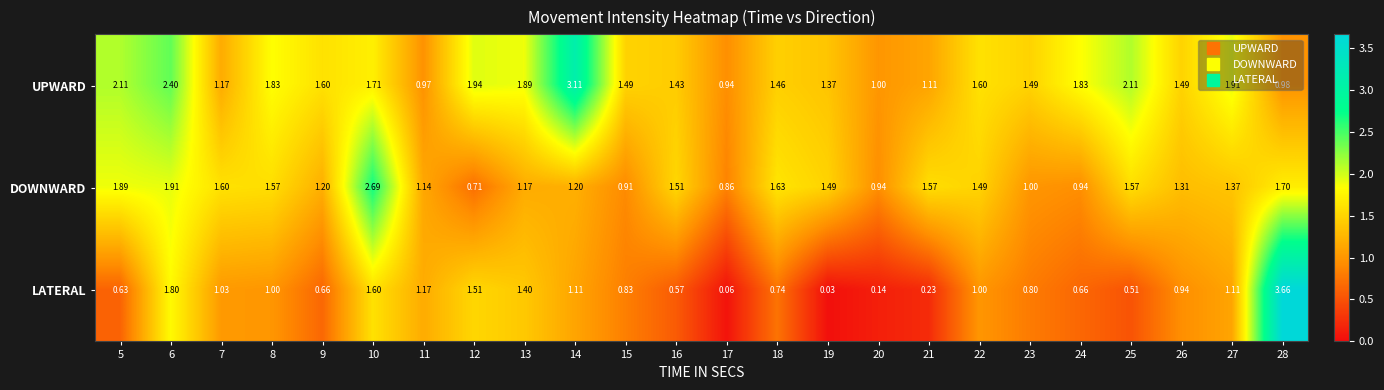

List the series in order of their peak value, highest first.

LATERAL, UPWARD, DOWNWARD